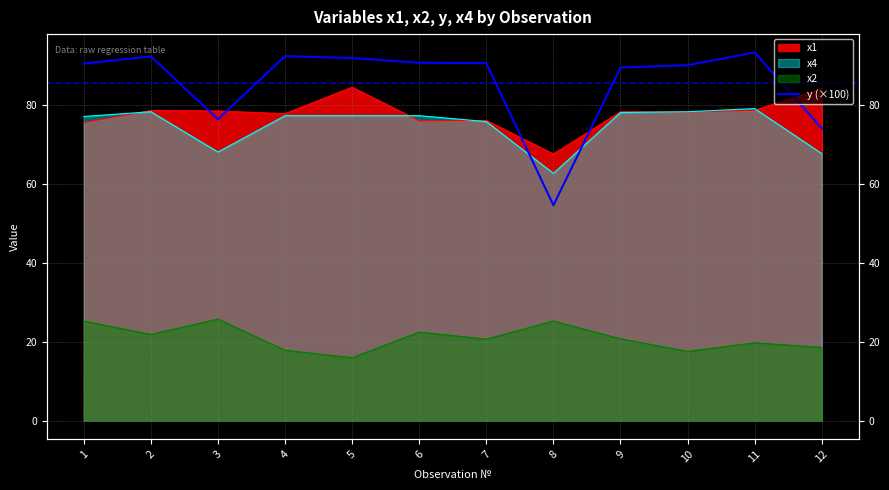

The chart shows a value of 89.4 at 9. True or false?

True